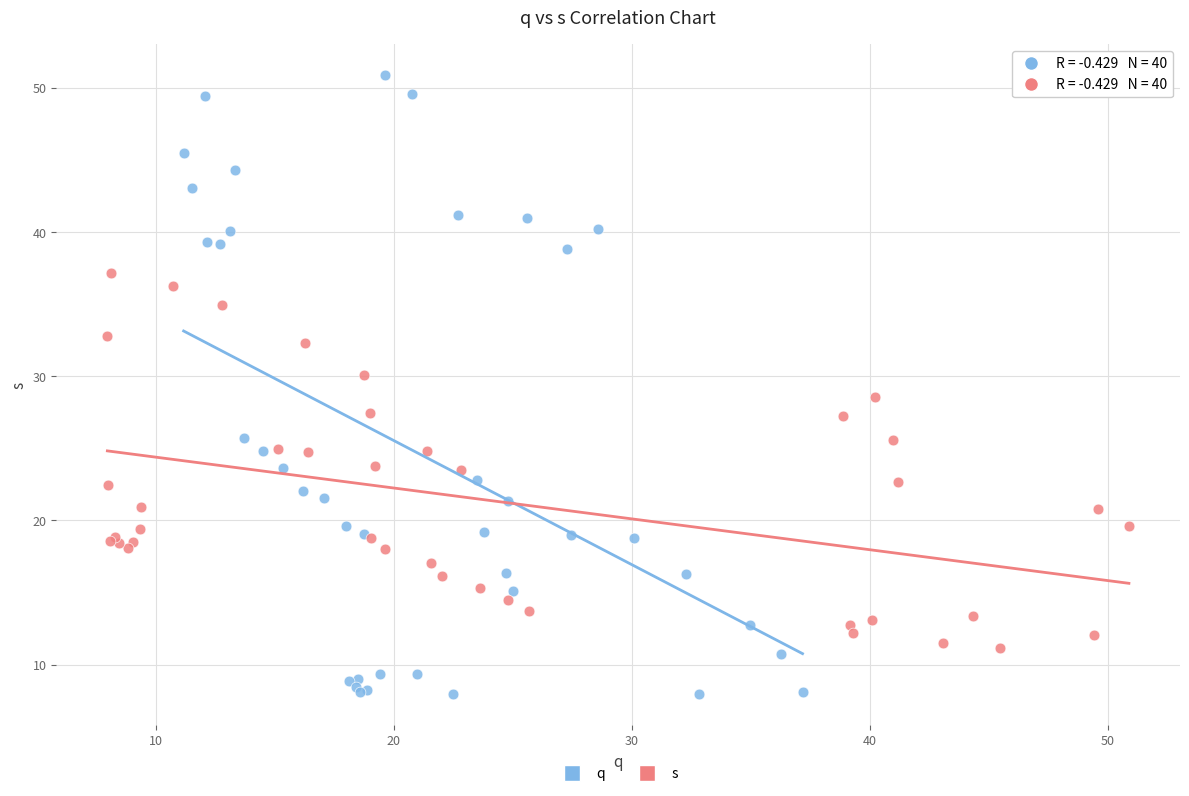

Which series reaches the minimum Y coordinate?

q